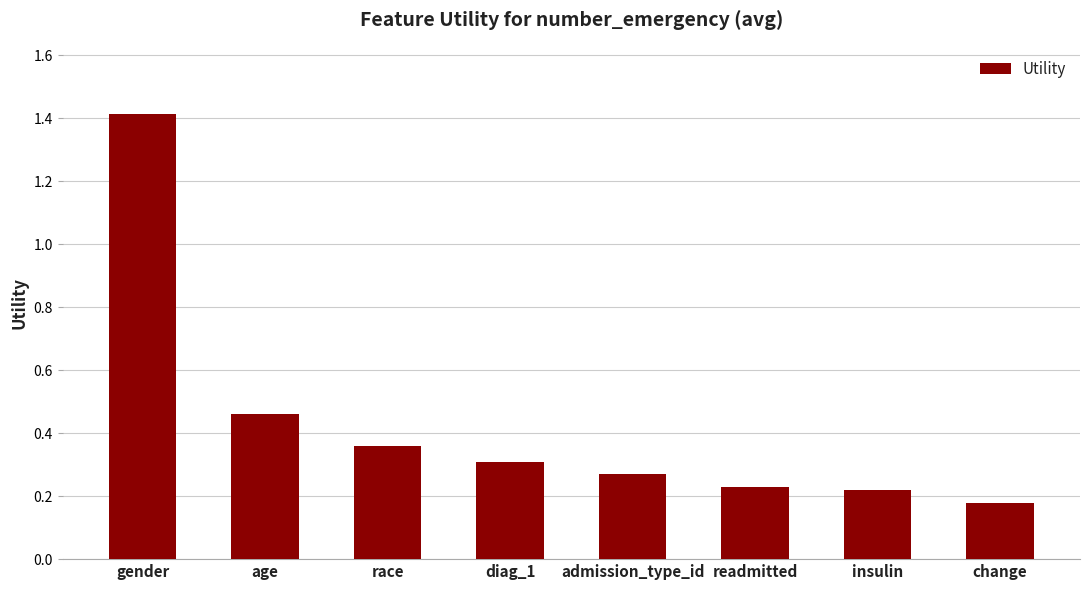

What is the sum of all values?

3.4